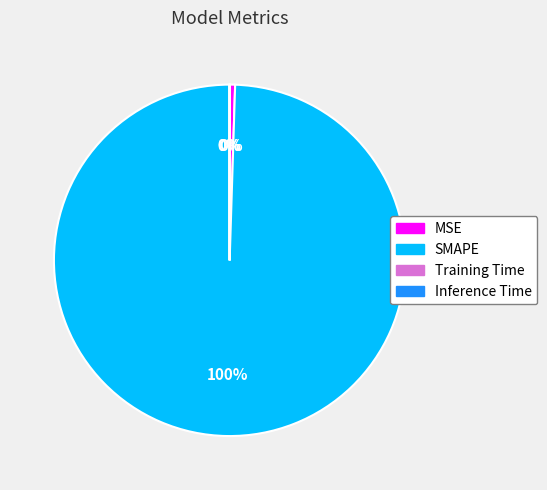

What percentage is the SMAPE slice, to the nearest percent?

100%